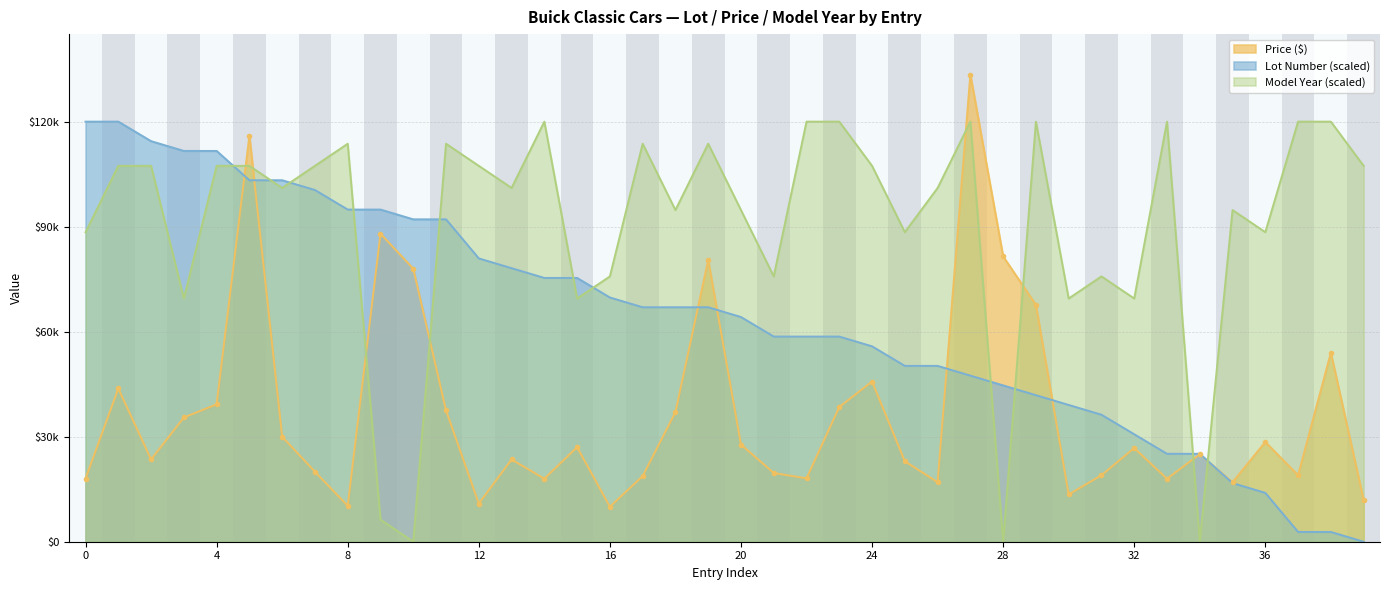

Rank the series at 14 from lowest to highest value.

Price, Lot Number, Model Year